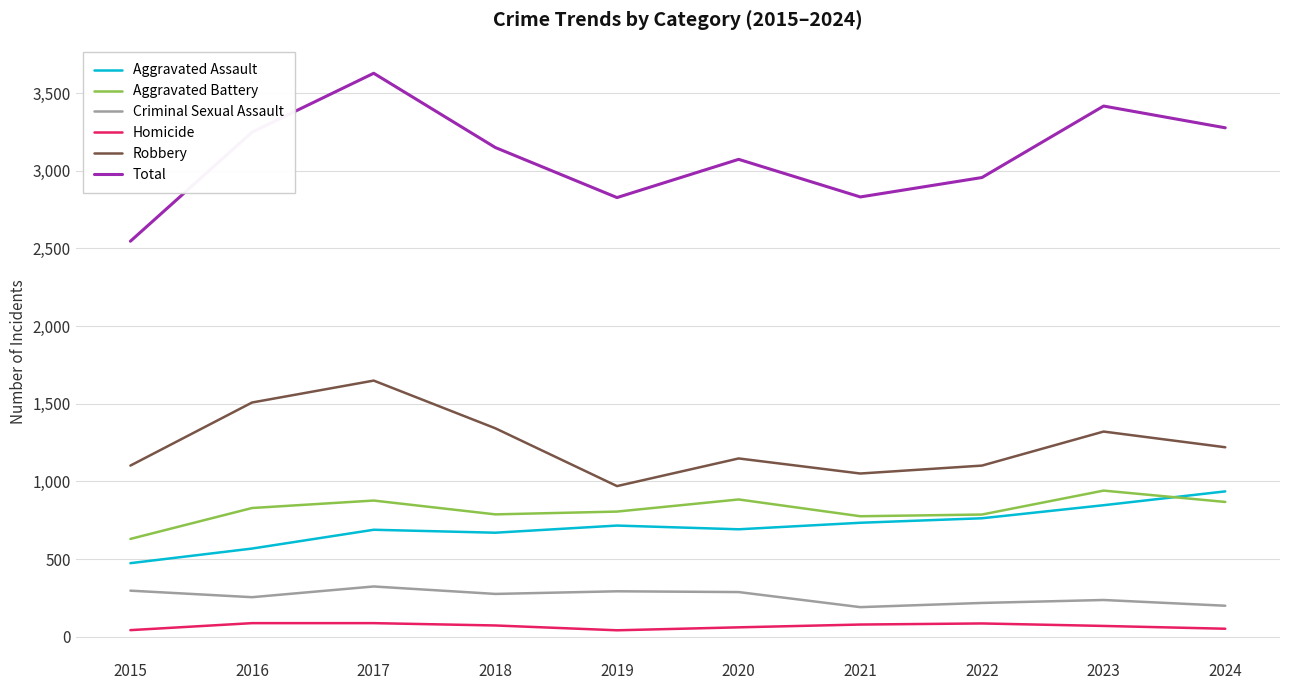

True or false: Total has a value of 3416 at 2023.

True